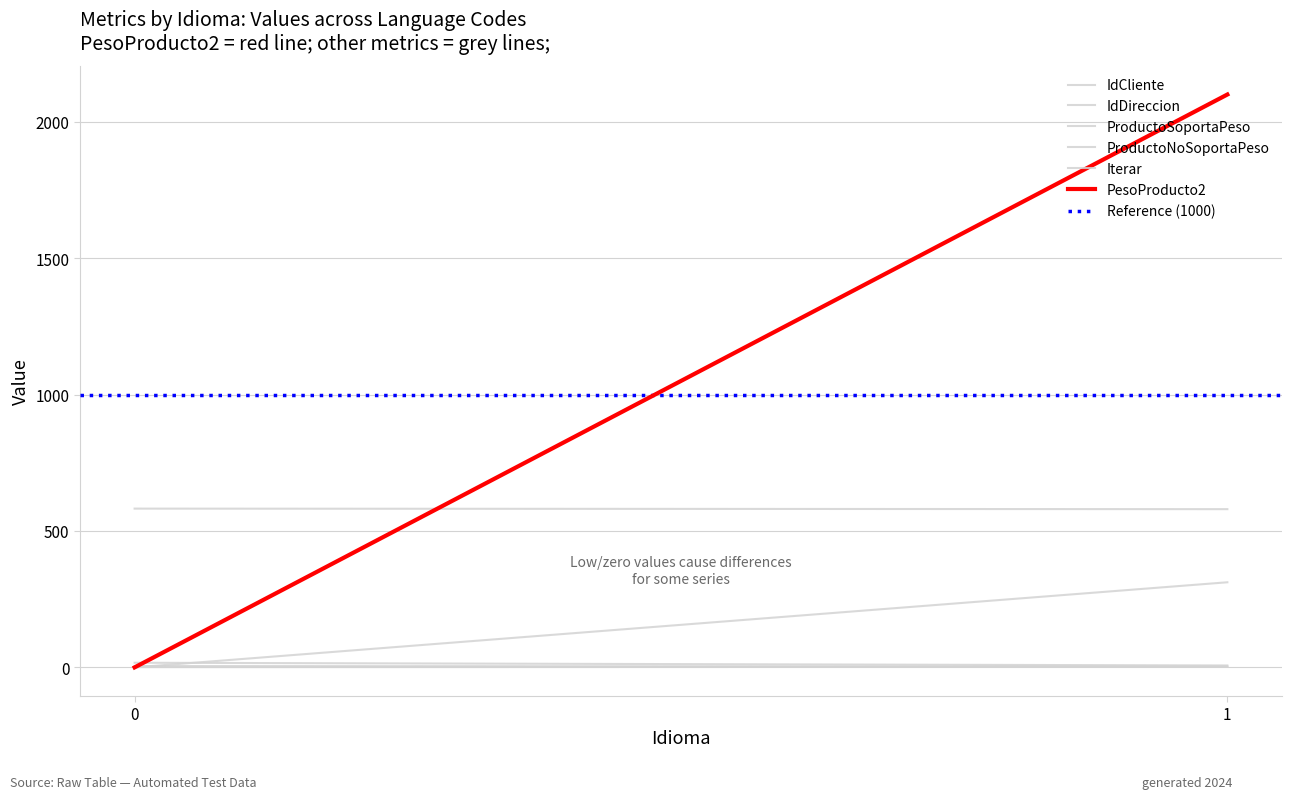

Is the value of ProductoNoSoportaPeso at 0 greater than the value of IdDireccion at 0?

No